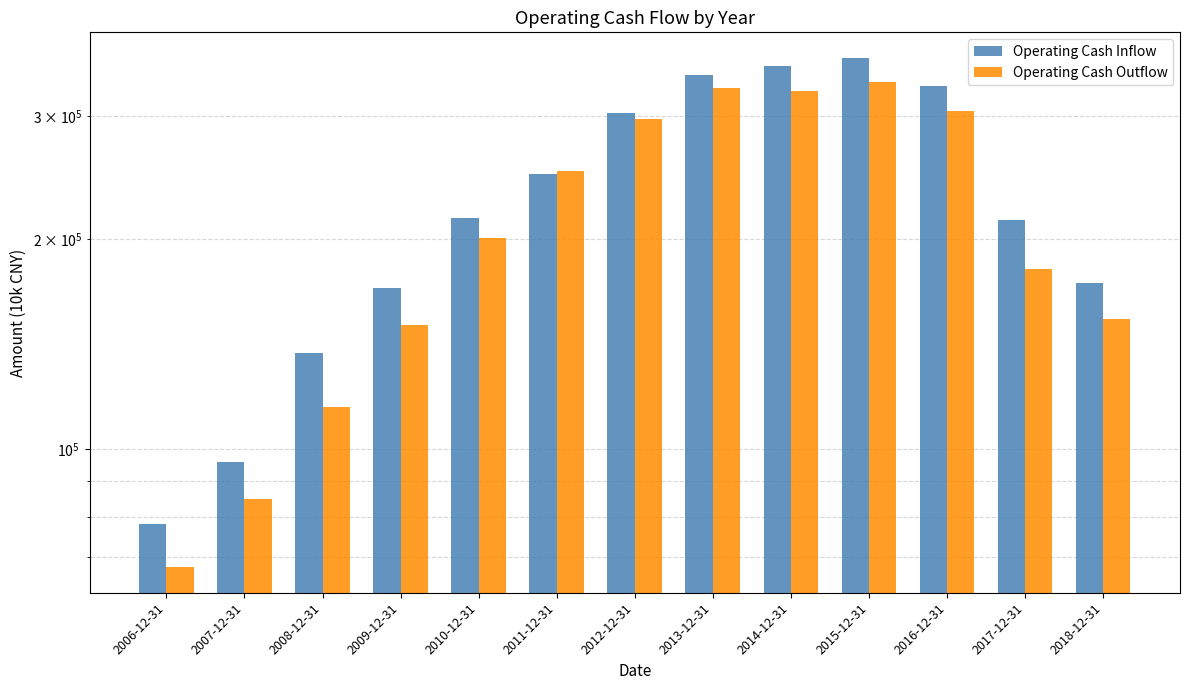

Which series has the widest spread of values?

Operating Cash Inflow